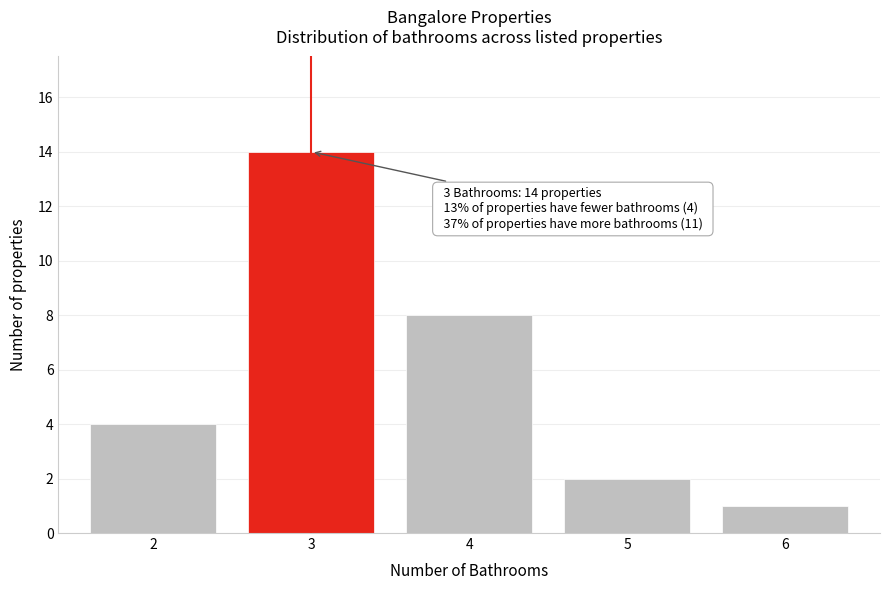

Reading left to right, what are all the values shown in this chart?

2=4	3=14	4=8	5=2	6=1